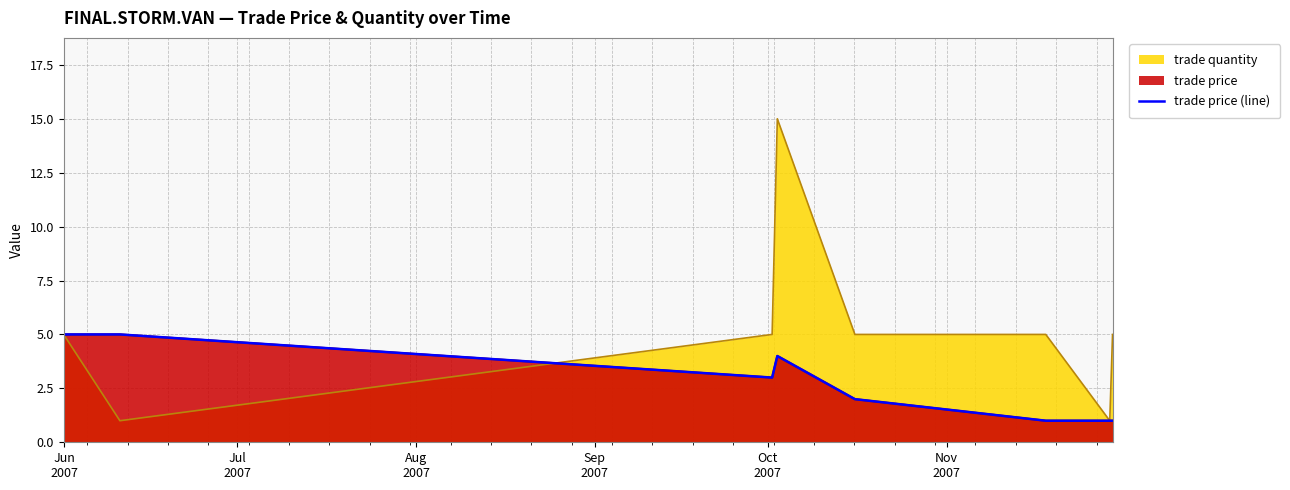

True or false: the data has more than 2 interior local peaks.

False